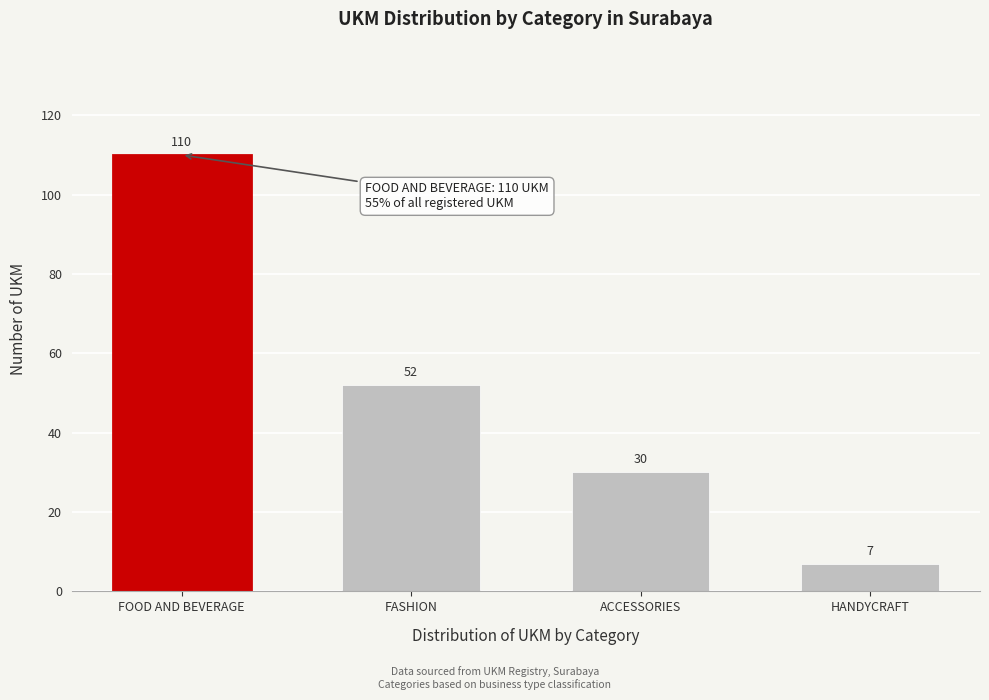

Reading right to left, extract all data points from this chart.

7	30	52	110